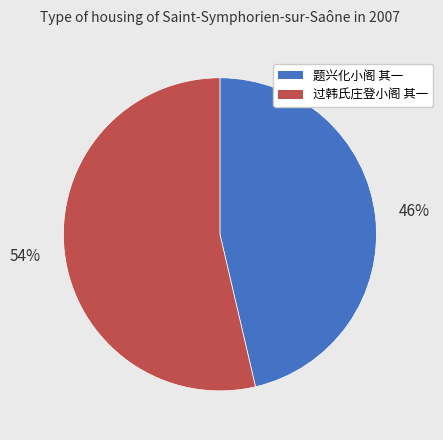

Approximately how many times larger is the value at 题兴化小阁 其一 compared to 过韩氏庄登小阁 其一?

0.9